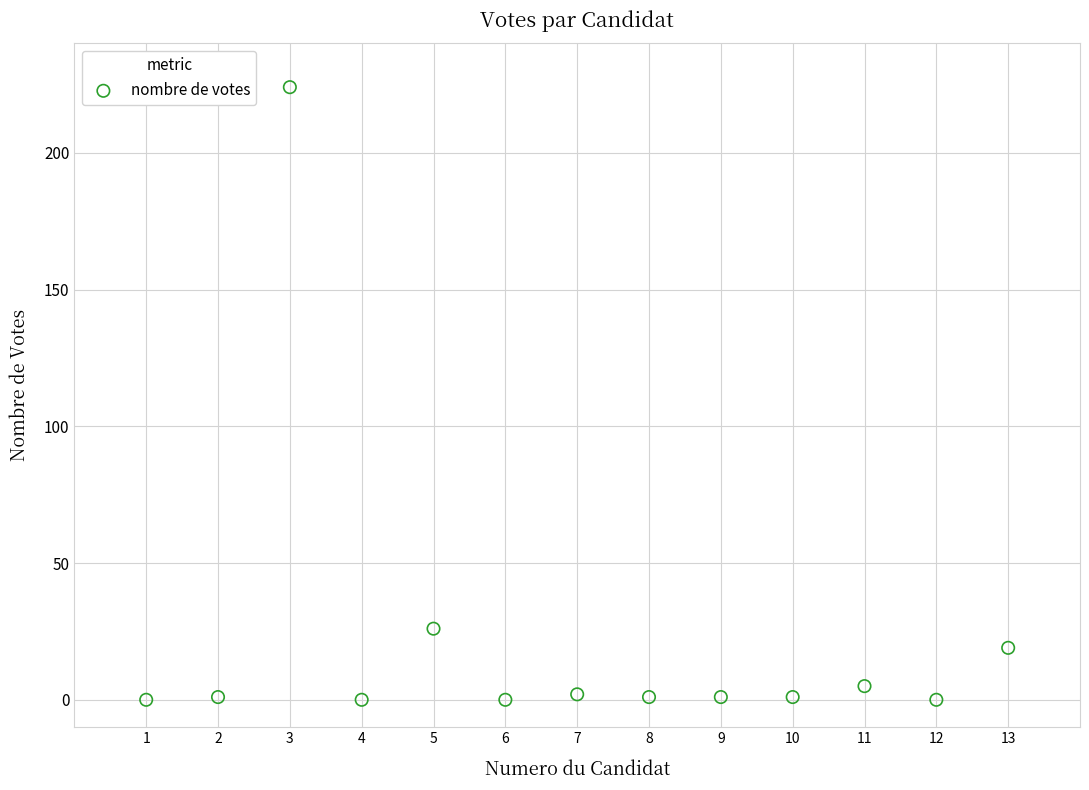

What Y value in the scatter plot is closest to 112?

26